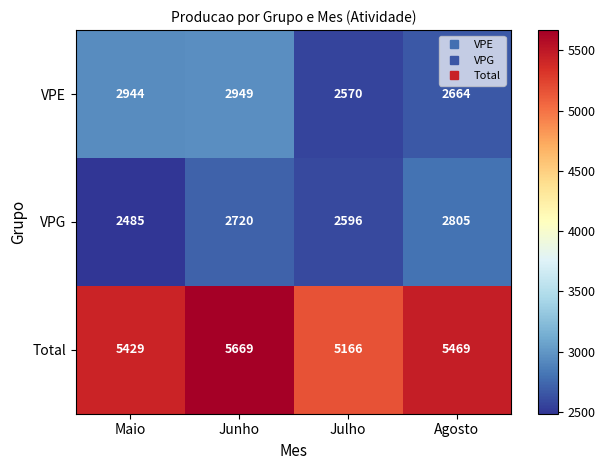

Which category has the highest value across all series?

Junho